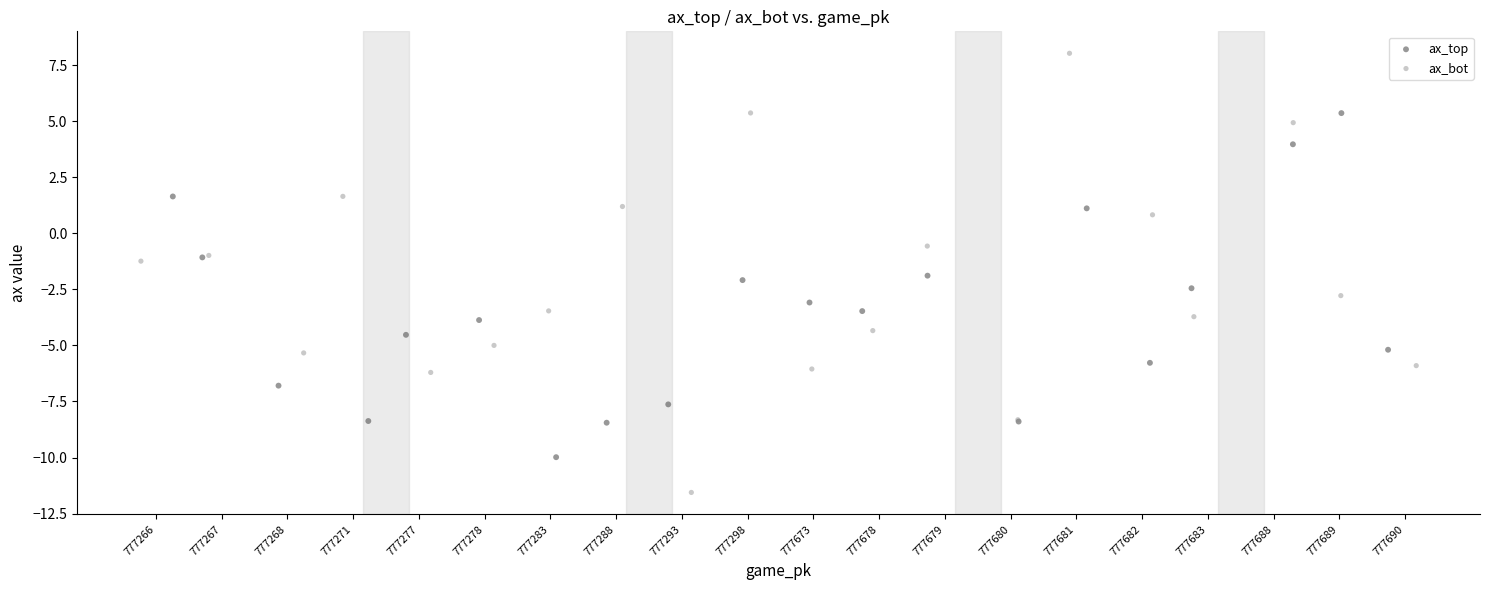

What are all the series names shown in the legend?

ax_top, ax_bot